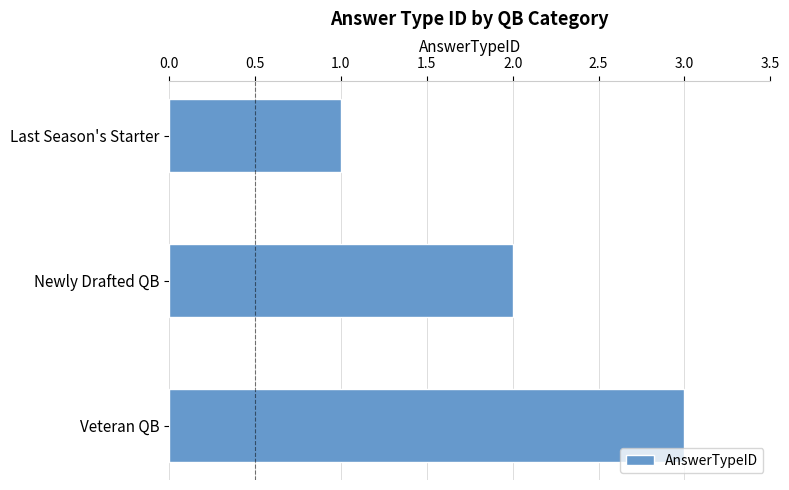

Read the value at Veteran QB.

3